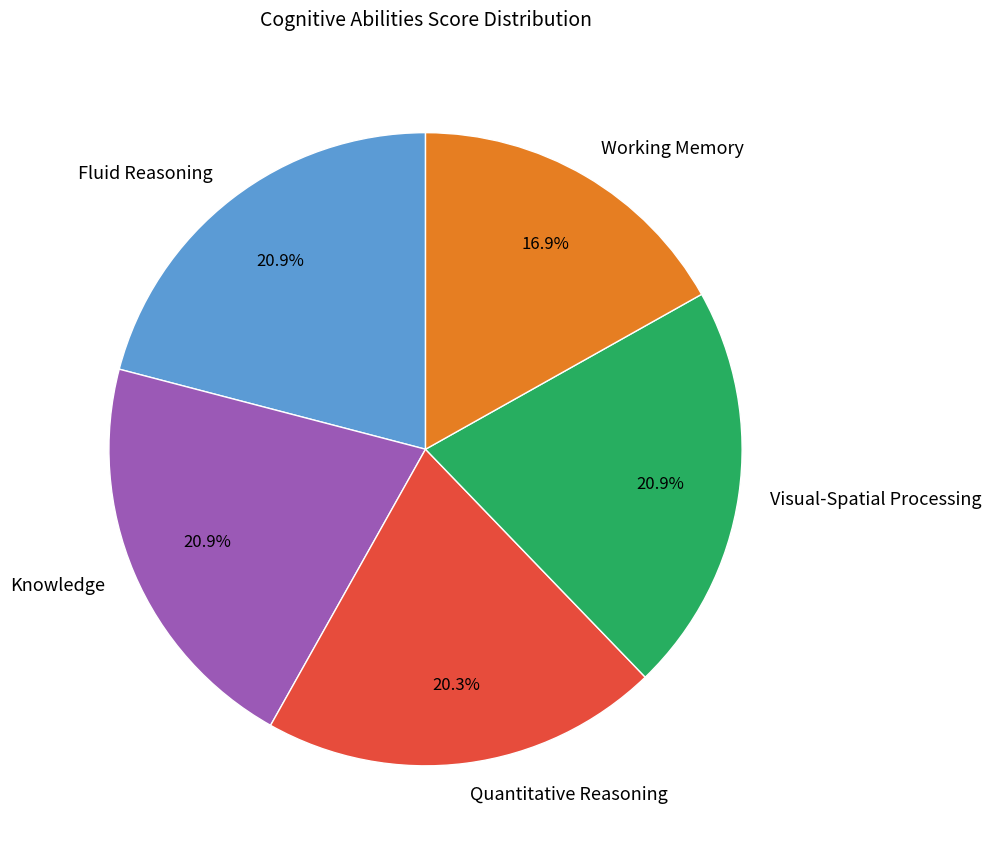

To the nearest percent, what is the difference between the largest and smallest slice percentages?

4%